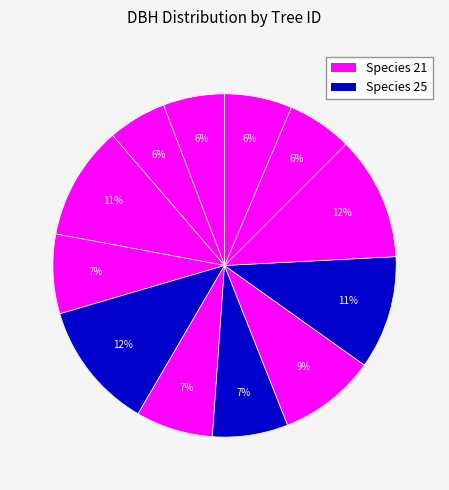

How many segments does this pie chart have?

12